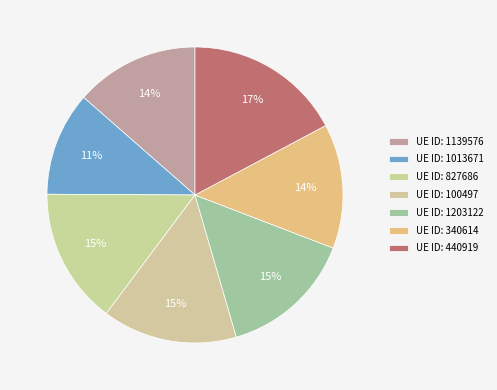

How many slices are in this pie chart?

7